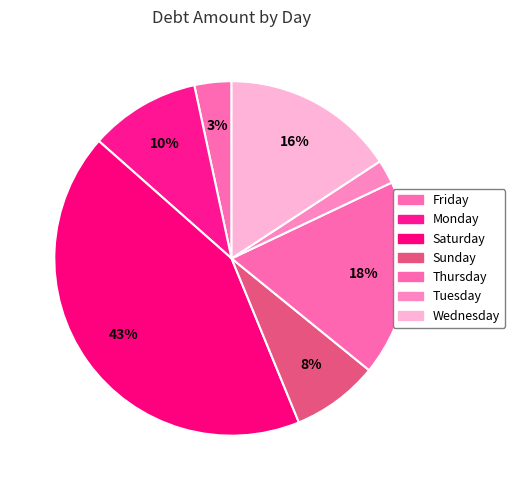

How many slices are in this pie chart?

7